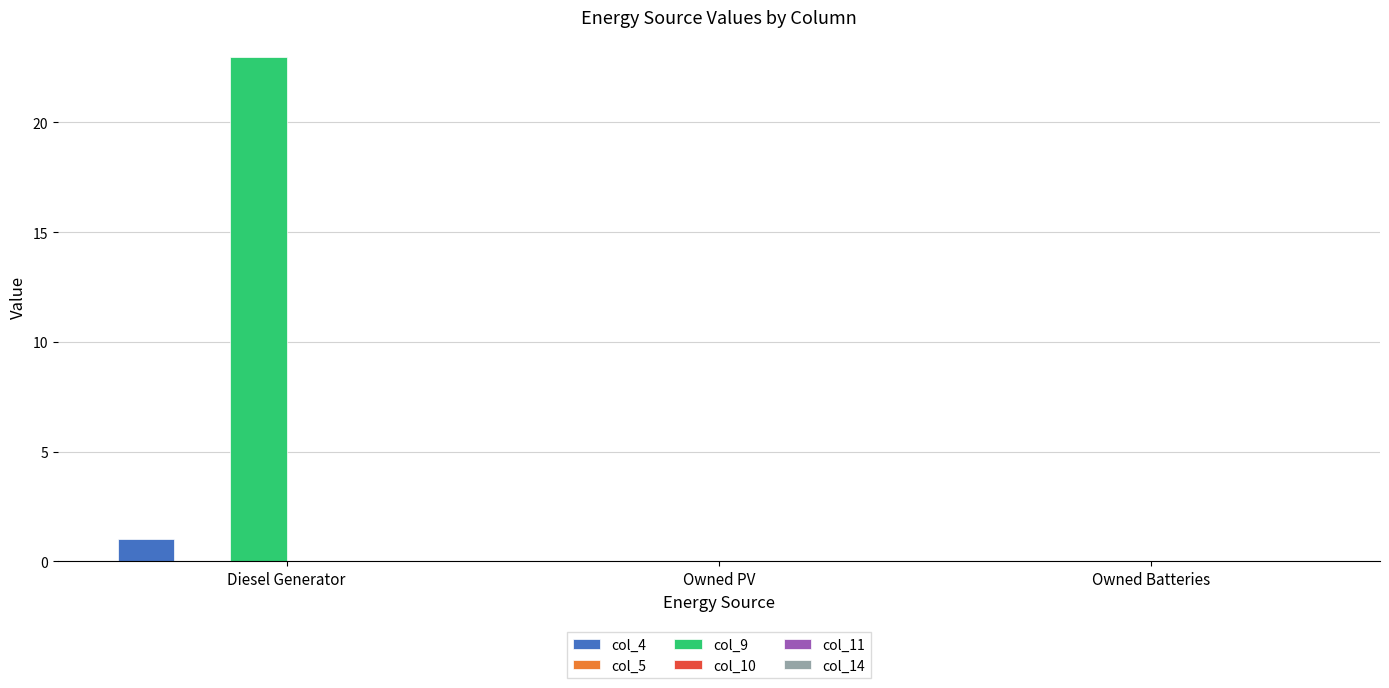

Which series has the largest total across all categories?

col_9